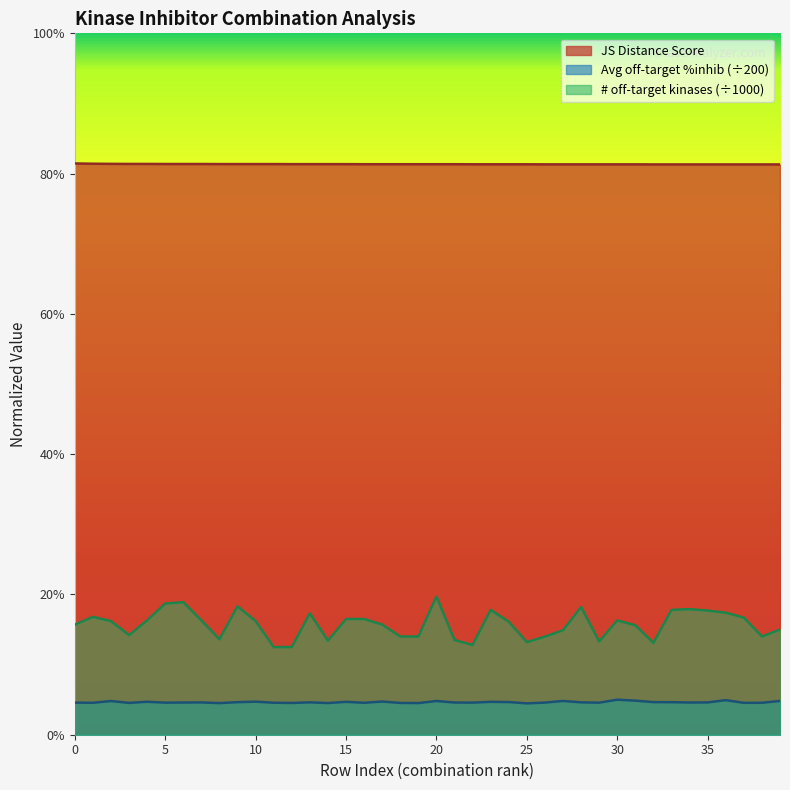

Which series changed the most between 12 and 35?

Number of off-target kinases